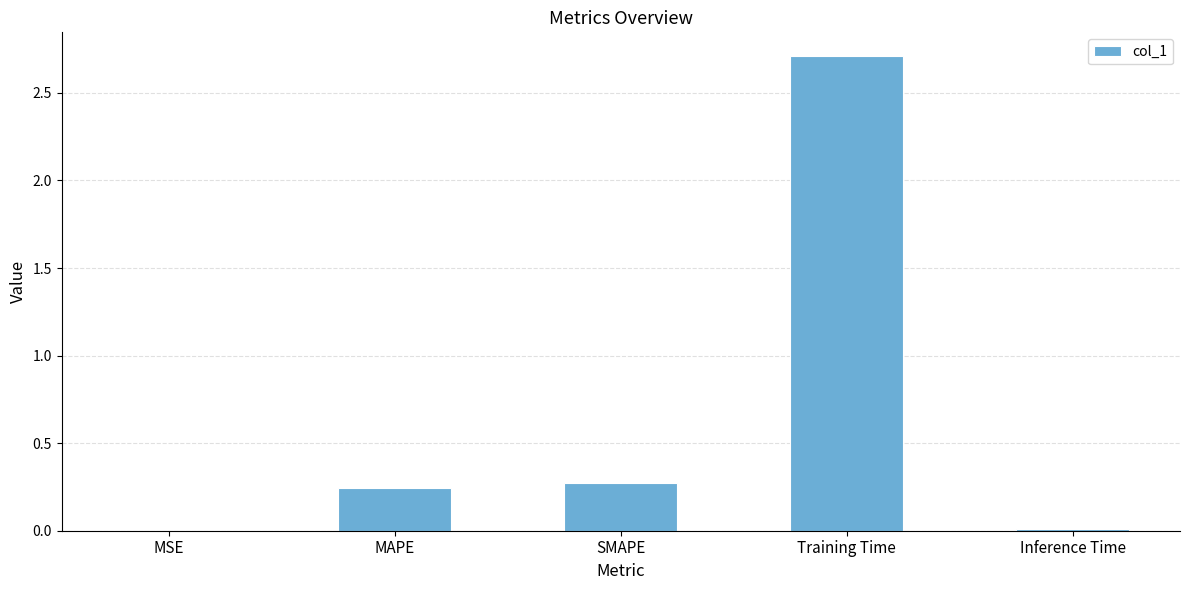

The value at MSE is 0.0. True or false?

True